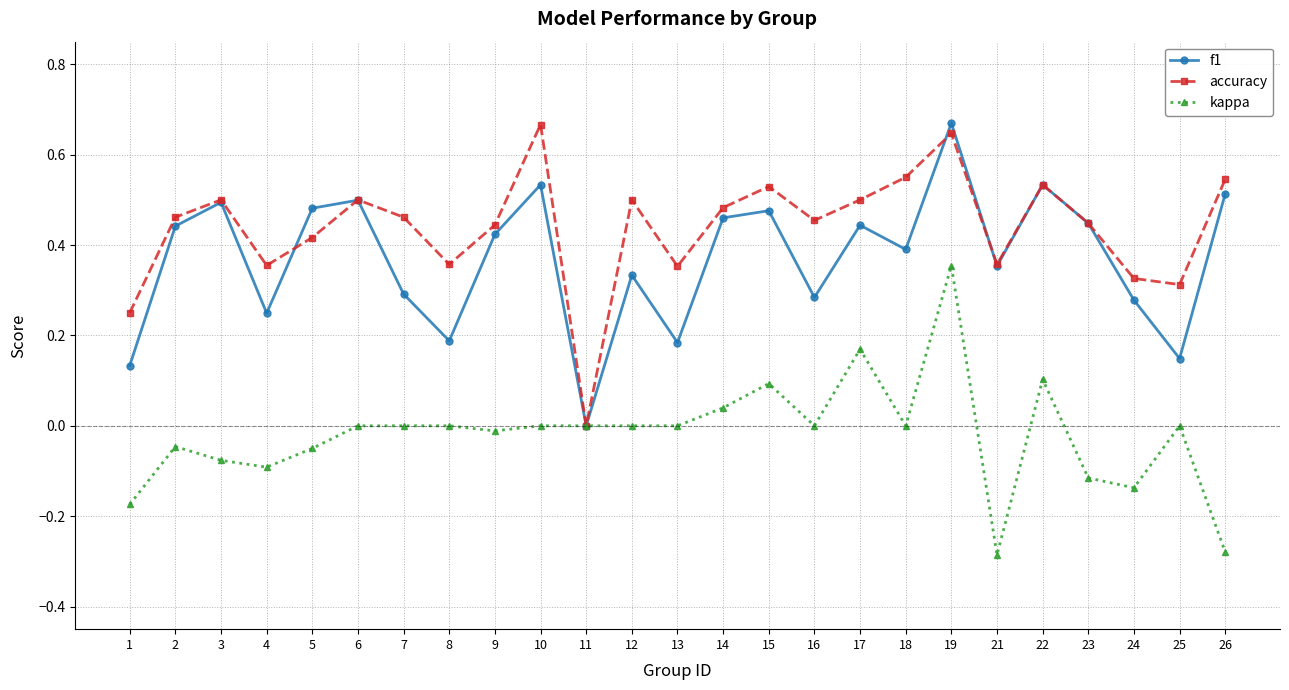

Does the chart display data point markers on the line(s)?

Yes